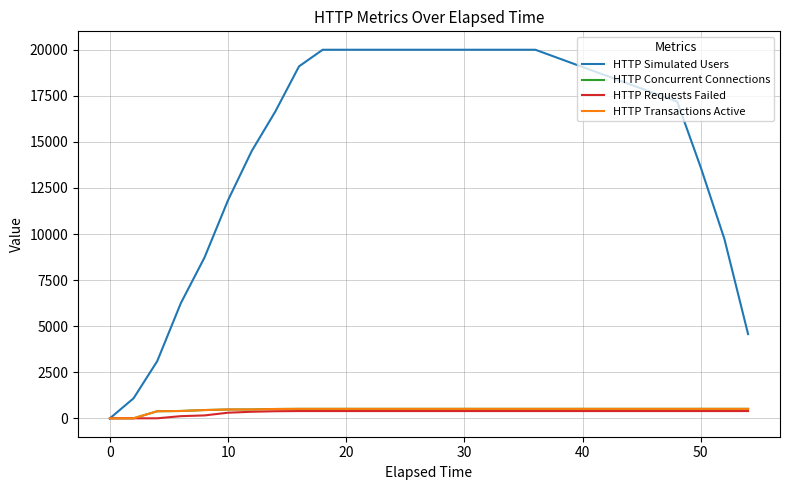

Does the chart display data point markers on the line(s)?

No